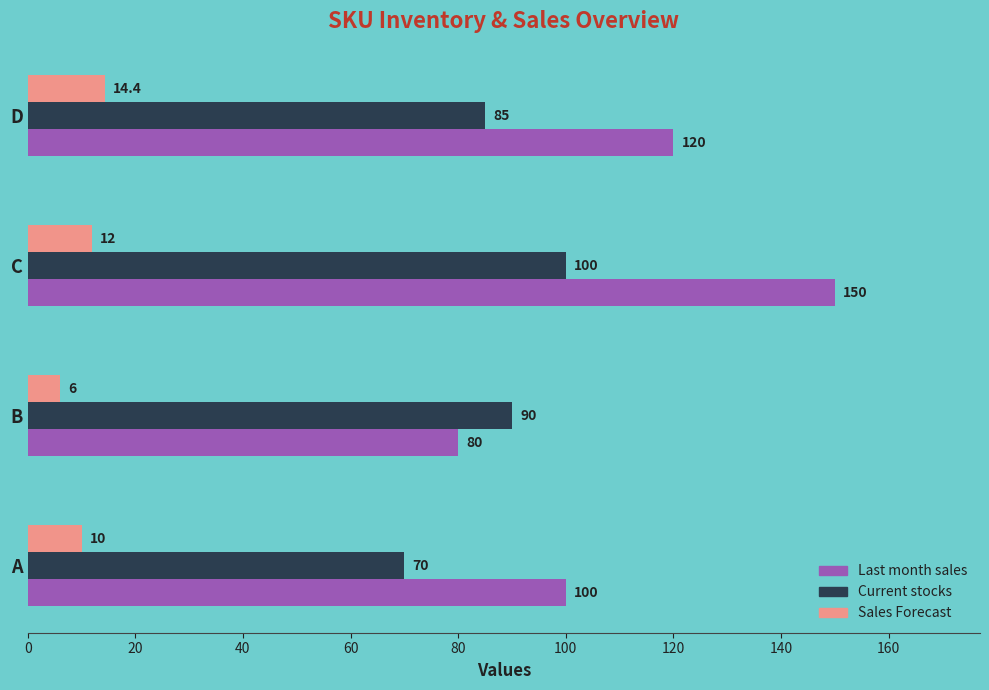

How many data points does each series have?

4